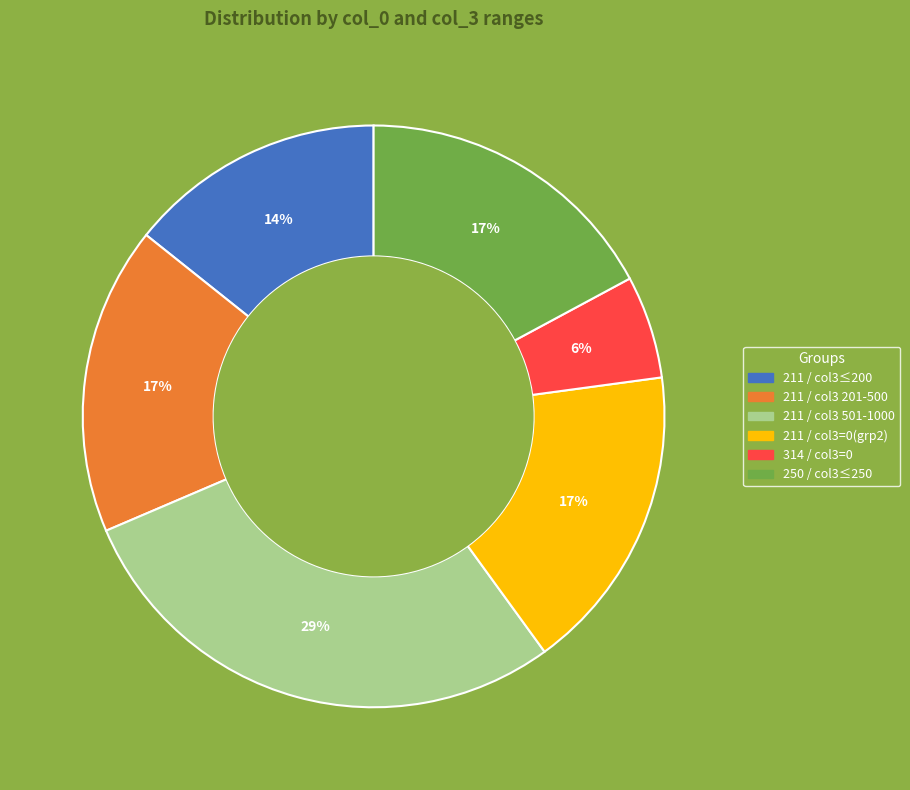

To the nearest percent, what is the difference between the largest and smallest slice percentages?

23%